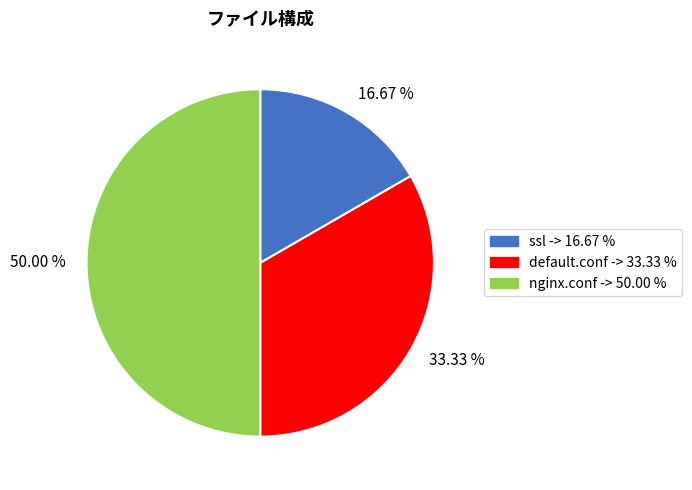

Rank the categories by value from highest to lowest.

50.00 %, 33.33 %, 16.67 %